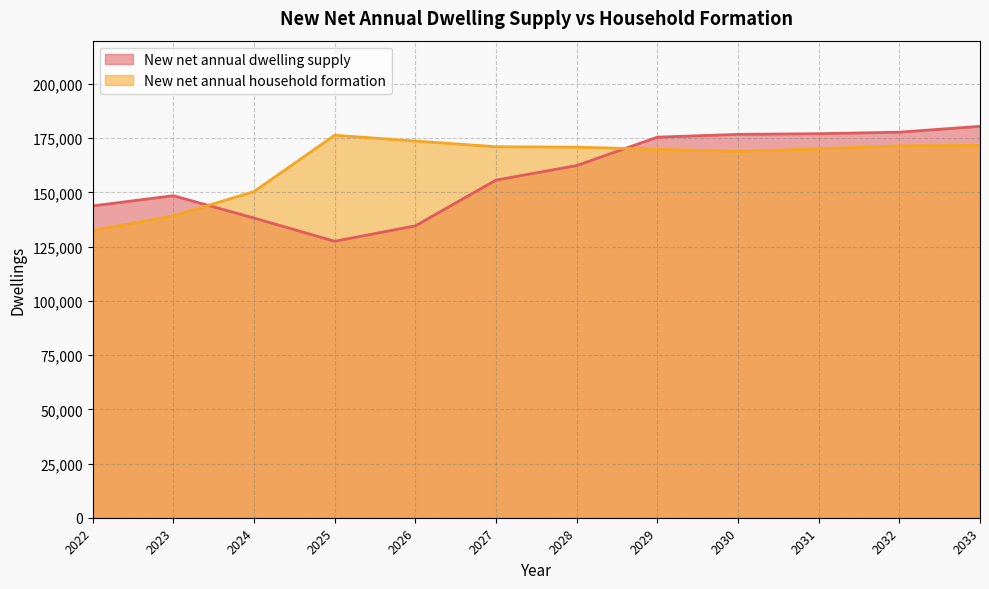

Which series has the largest range (max minus min)?

New net annual dwelling supply